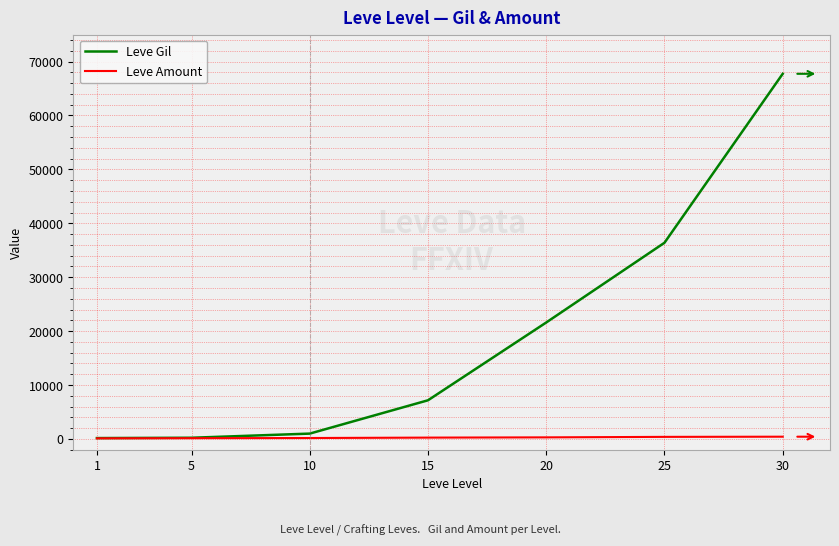

Between 5 and 20, which series saw the biggest shift?

Leve Gil